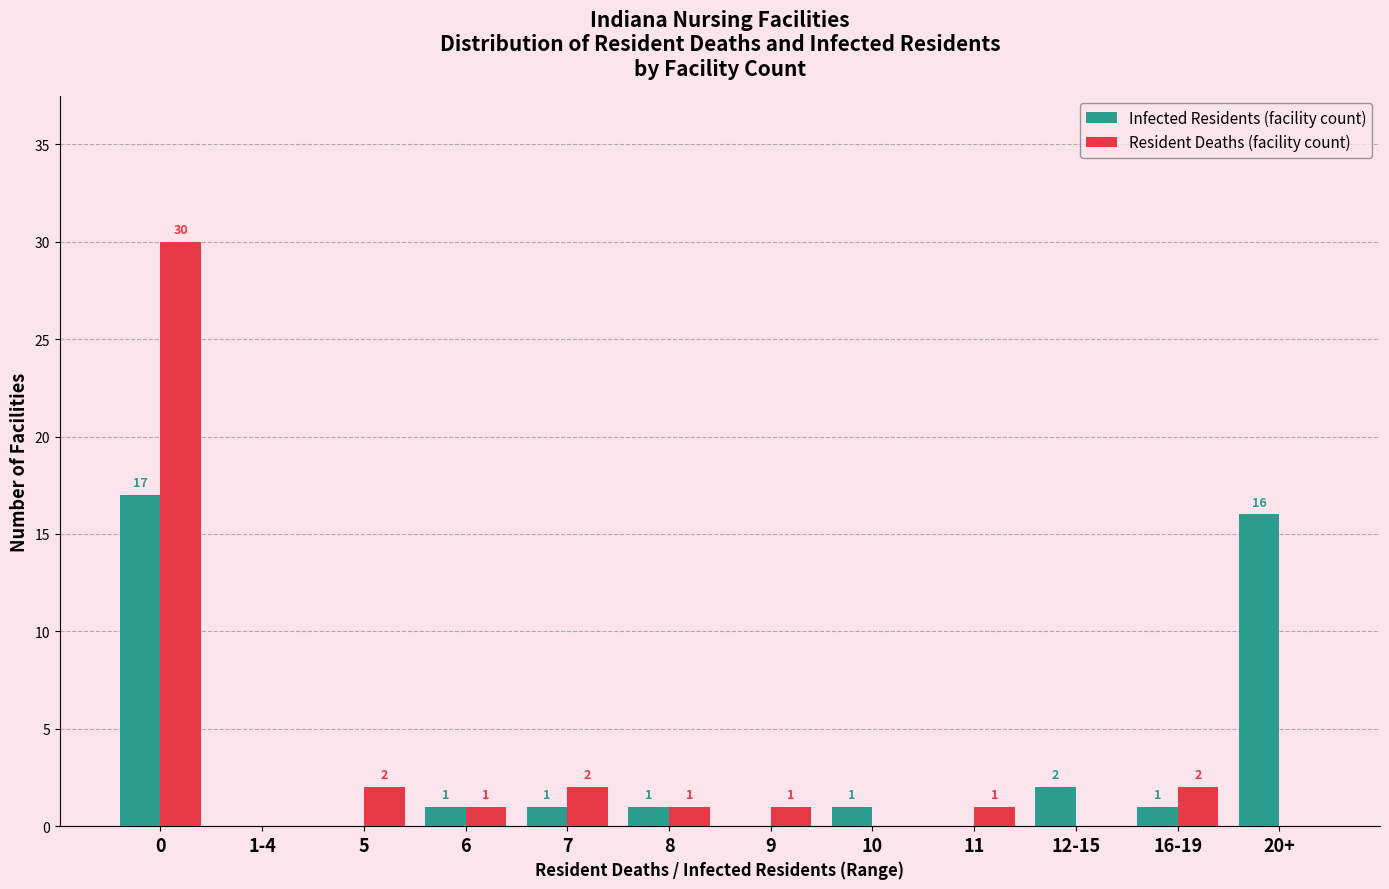

How many groups of bars are there?

12